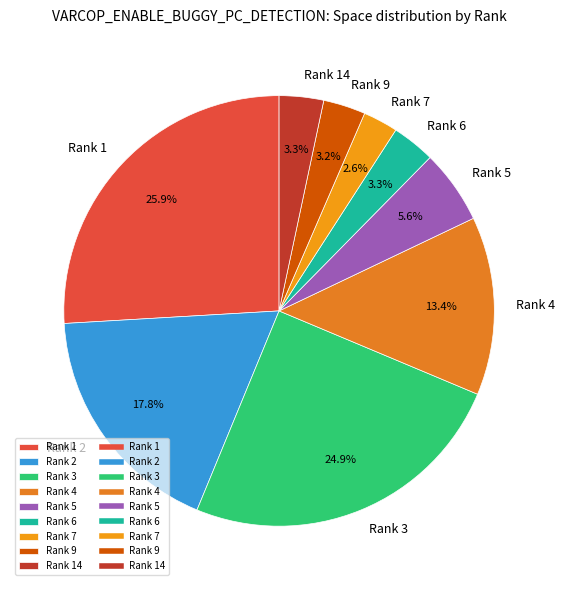

How many slices are in this pie chart?

9